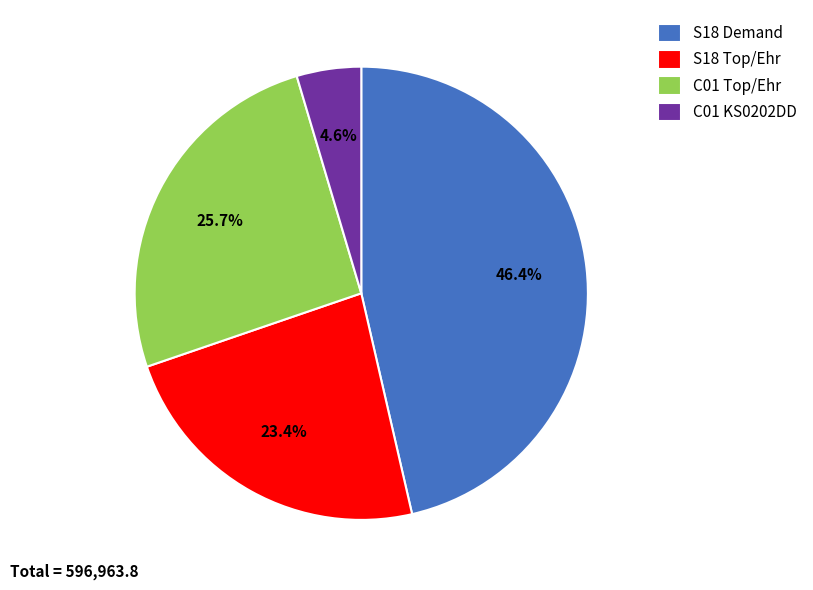

Count the number of slices in the pie.

4